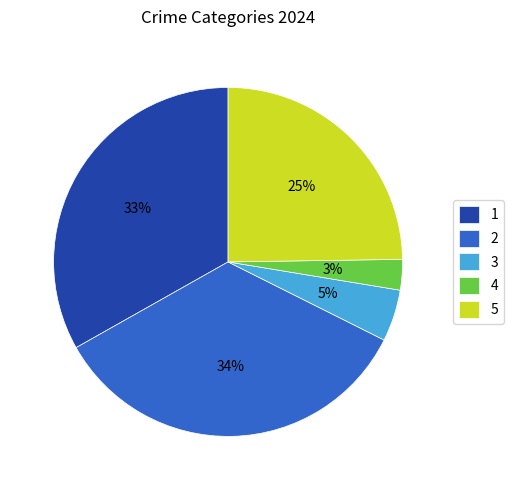

What percentage is the 2 slice, to the nearest percent?

34%